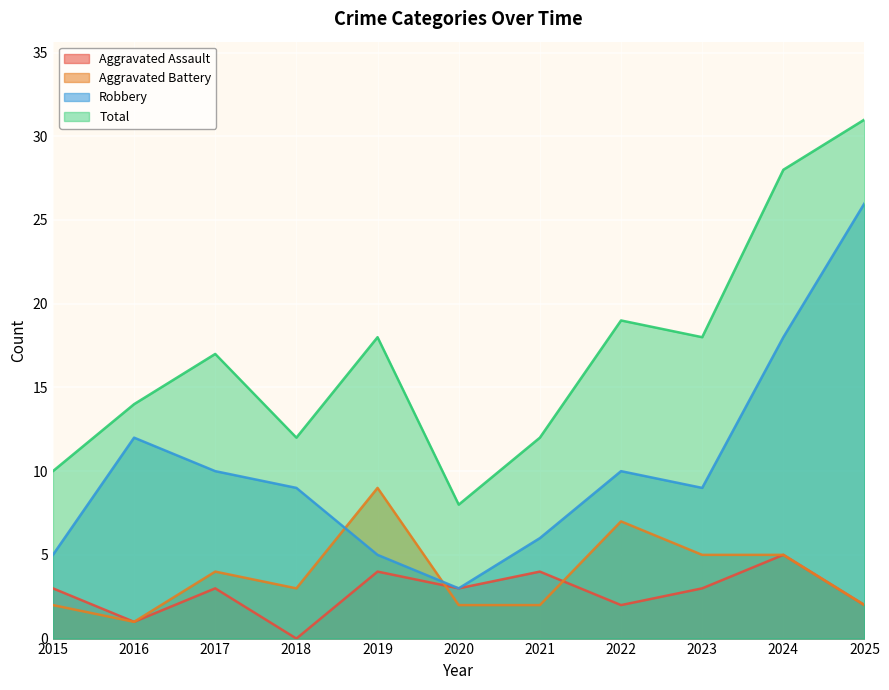

Reading right to left, what are all the values shown in this chart?

Aggravated Assault: 2	5	3	2	4	3	4	0	3	1	3
Aggravated Battery: 2	5	5	7	2	2	9	3	4	1	2
Robbery: 26	18	9	10	6	3	5	9	10	12	5
Total: 31	28	18	19	12	8	18	12	17	14	10